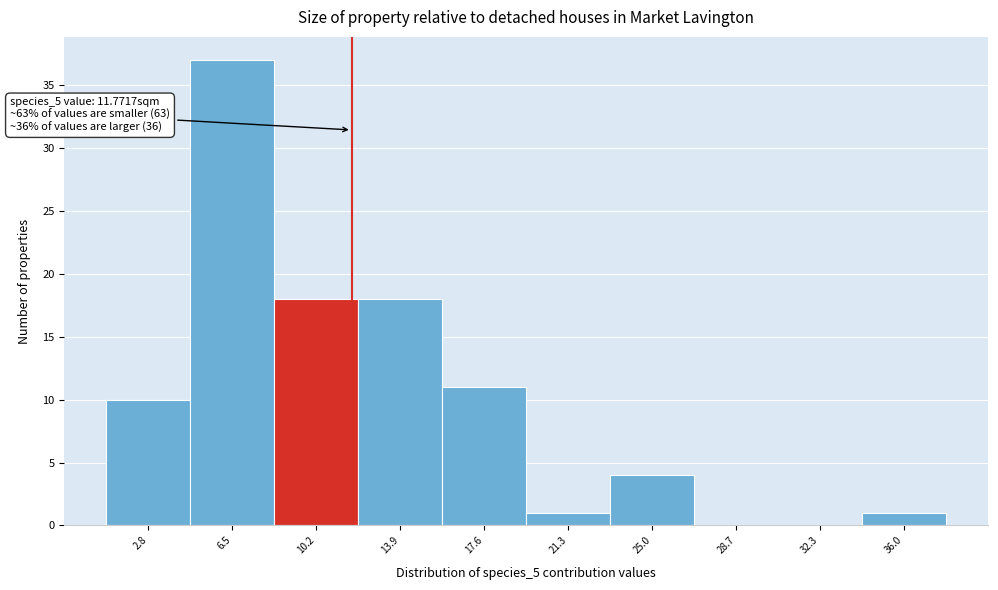

Which range on the x-axis has the tallest bar?

4.5 to 8.5